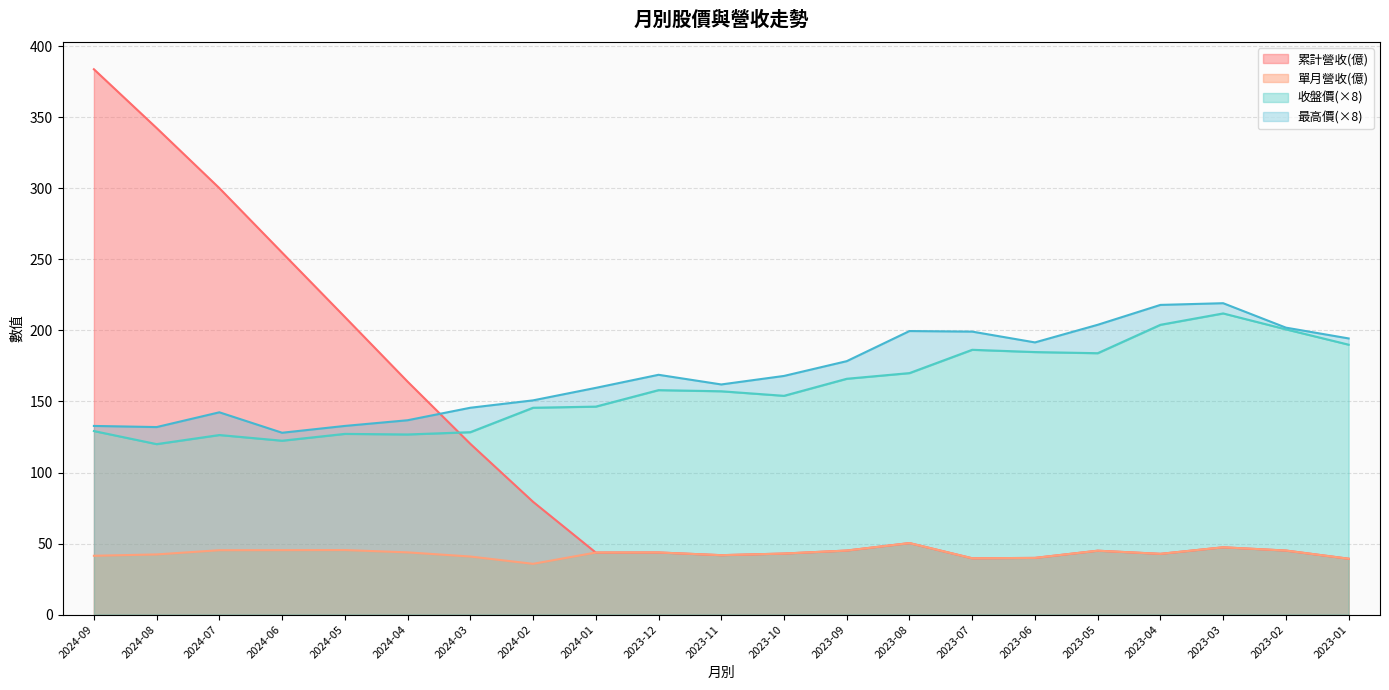

What is the label of the 10th point from the right?

2023-10